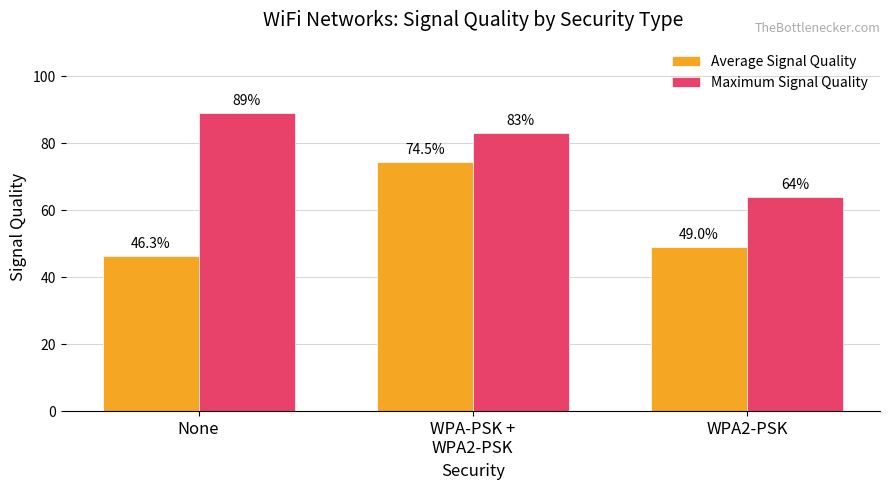

What are all the series names shown in the legend?

Average Signal Quality, Maximum Signal Quality